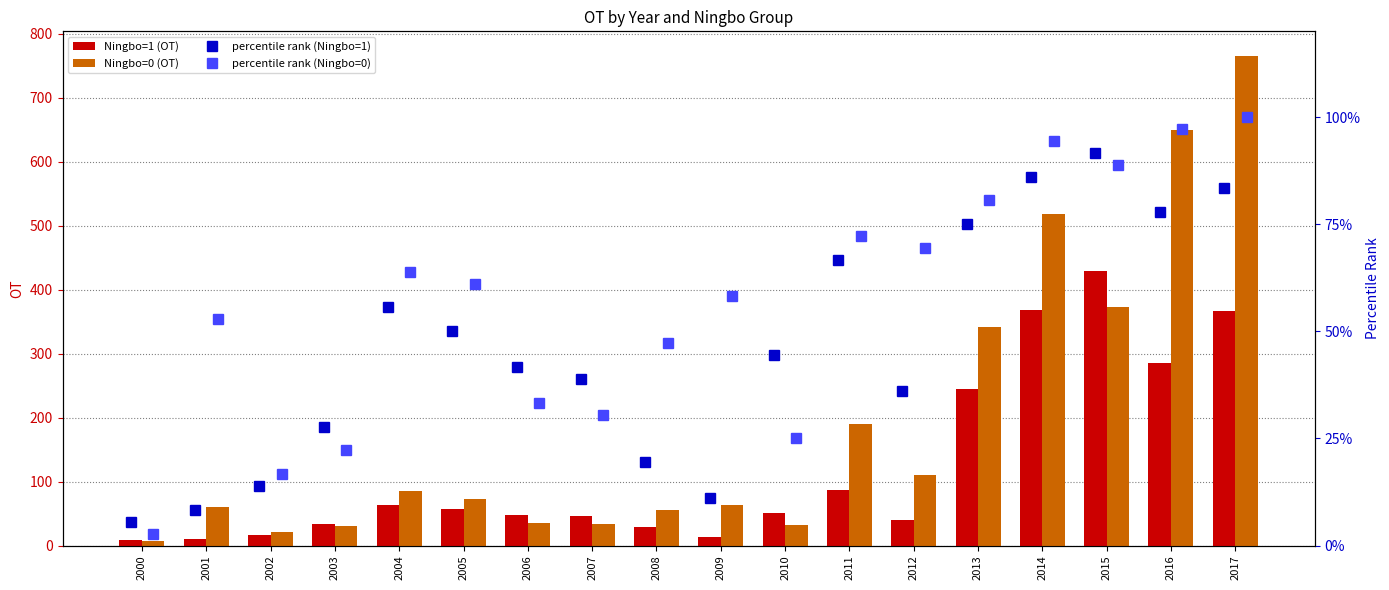

The value of Ningbo=1 (OT) at 2014 is 553.8. True or false?

False